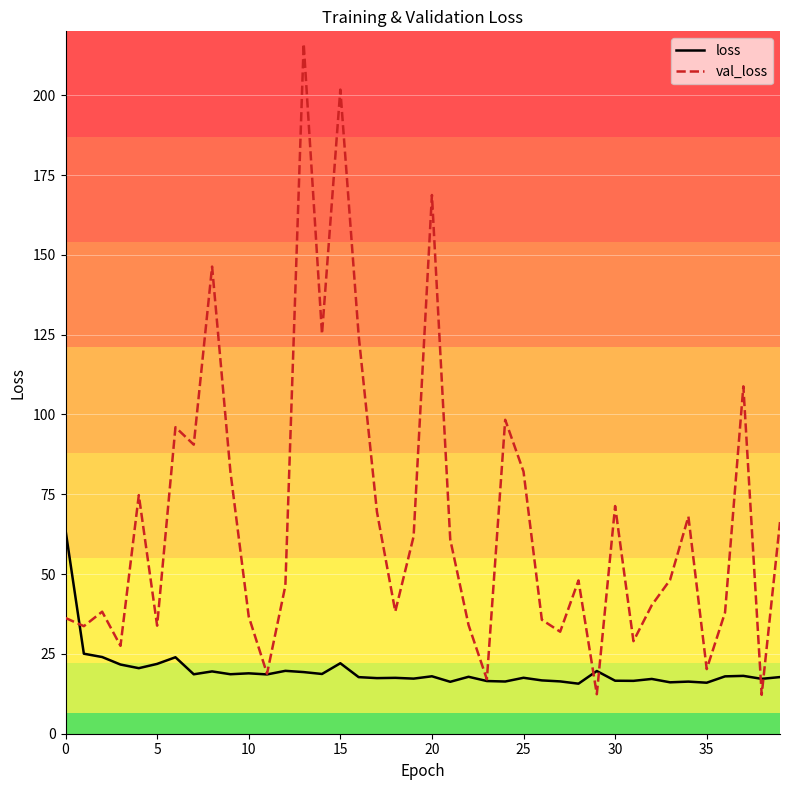

Reading left to right, list all the values displayed in this chart.

loss: 63.8	25.1	24.0	21.7	20.5	21.9	23.9	18.6	19.5	18.6	18.9	18.6	19.7	19.3	18.7	22.1	17.7	17.4	17.5	17.3	18.0	16.3	17.8	16.5	16.4	17.5	16.7	16.4	15.7	19.6	16.6	16.6	17.2	16.1	16.3	16.0	18.0	18.1	17.2	17.7
val_loss: 36.2	33.7	38.2	27.5	74.7	33.8	96.0	90.5	146.3	82.1	36.7	18.8	46.4	216.1	125.2	201.8	124.8	69.5	38.3	61.8	168.7	60.8	34.0	17.0	98.3	82.1	35.7	32.0	48.0	12.4	71.3	29.0	40.3	48.2	68.0	20.2	38.0	108.8	12.2	66.3